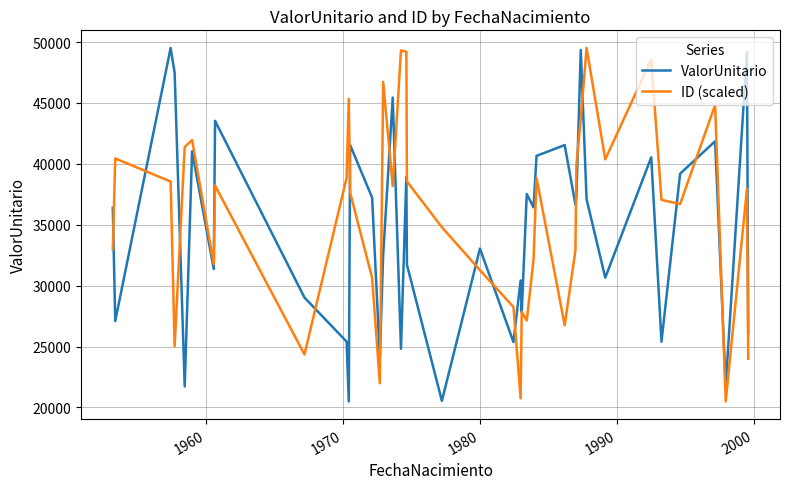

What is the highest value of the ID (scaled) series?

49513.6